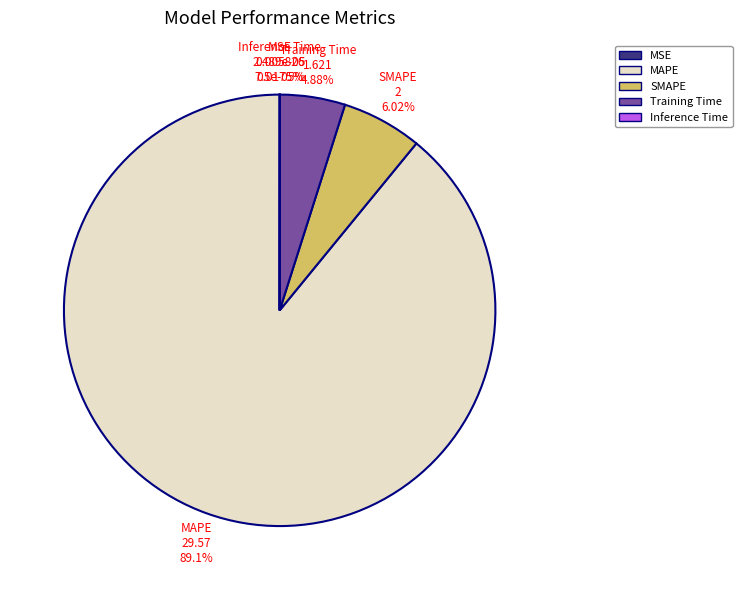

To the nearest percent, what is the difference between the MAPE and SMAPE slice percentages?

83%